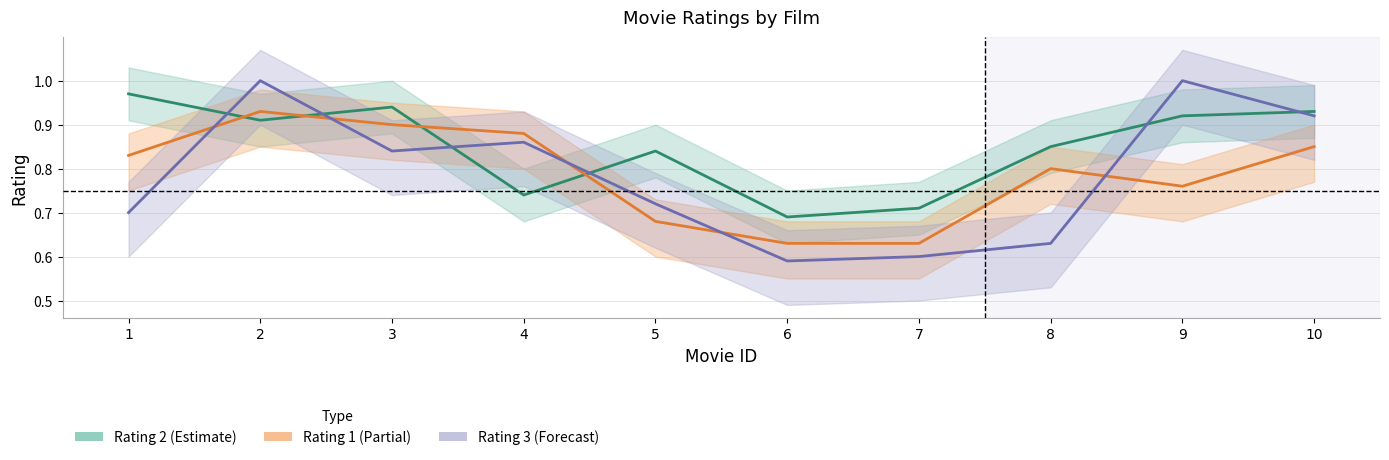

After their last crossing, which series has the higher values: Rating 1 (Partial) or Rating 3 (Forecast)?

Rating 3 (Forecast)